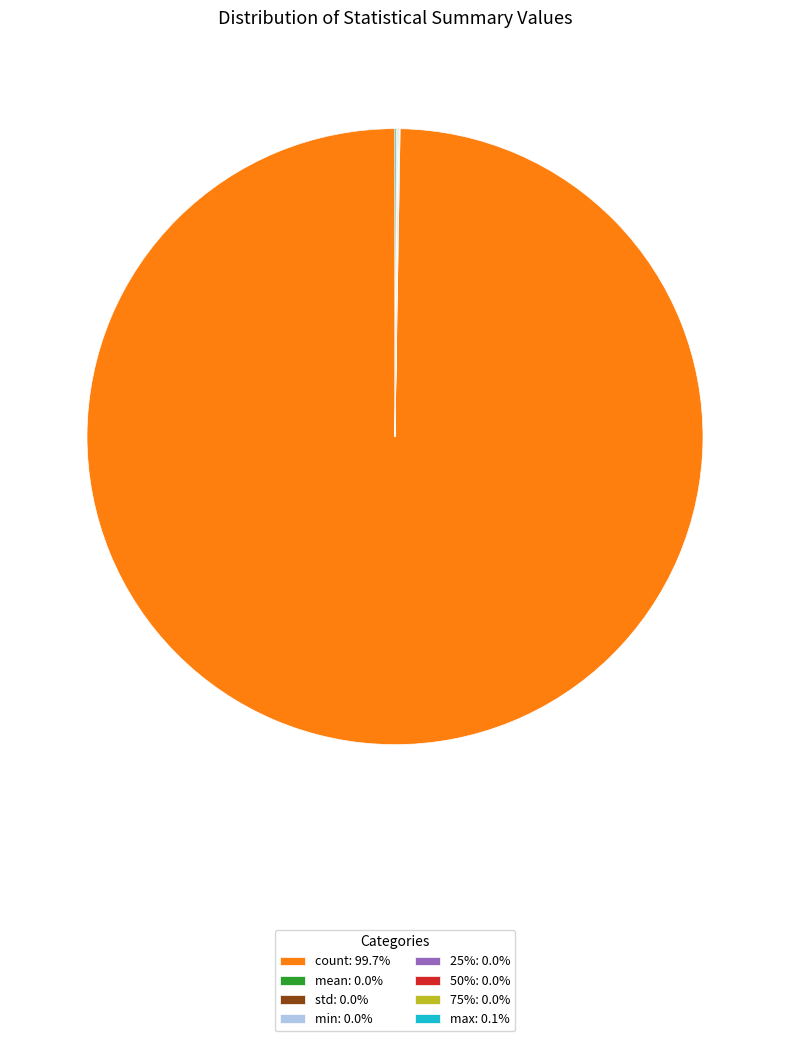

Is count: 99.7% the majority of the pie?

Yes